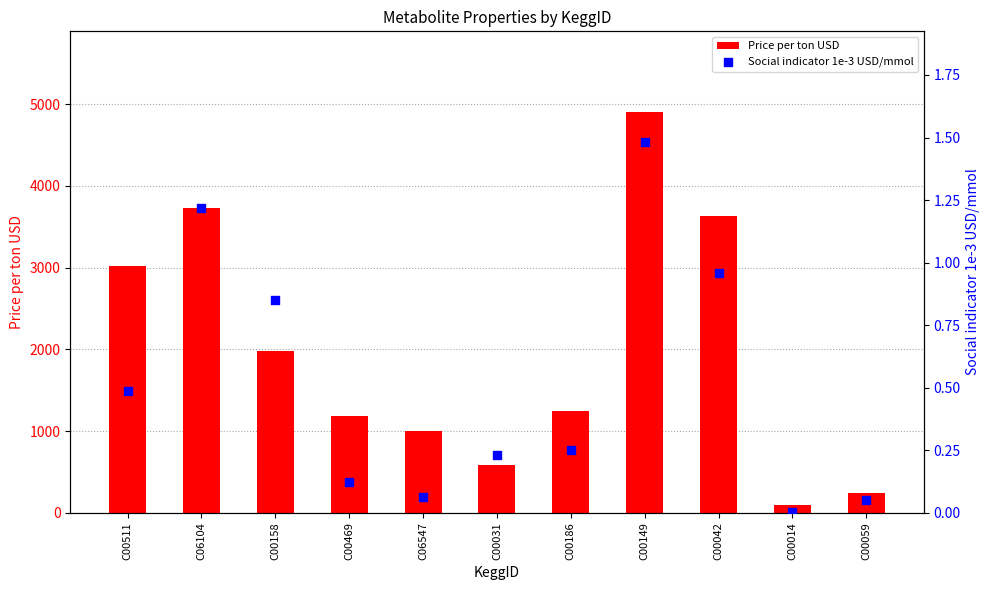

Which series contains the highest Y value?

Price per ton USD